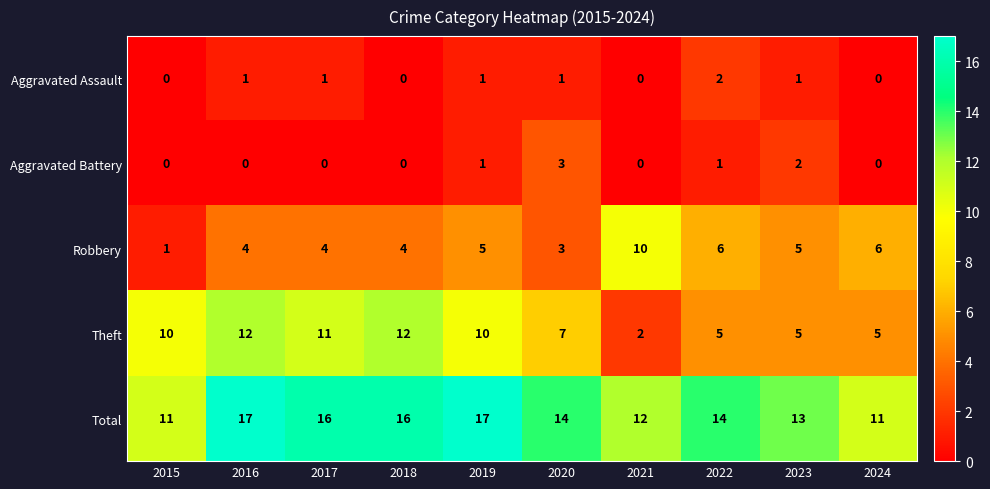

What is the approximate value of Total at 2015?

11